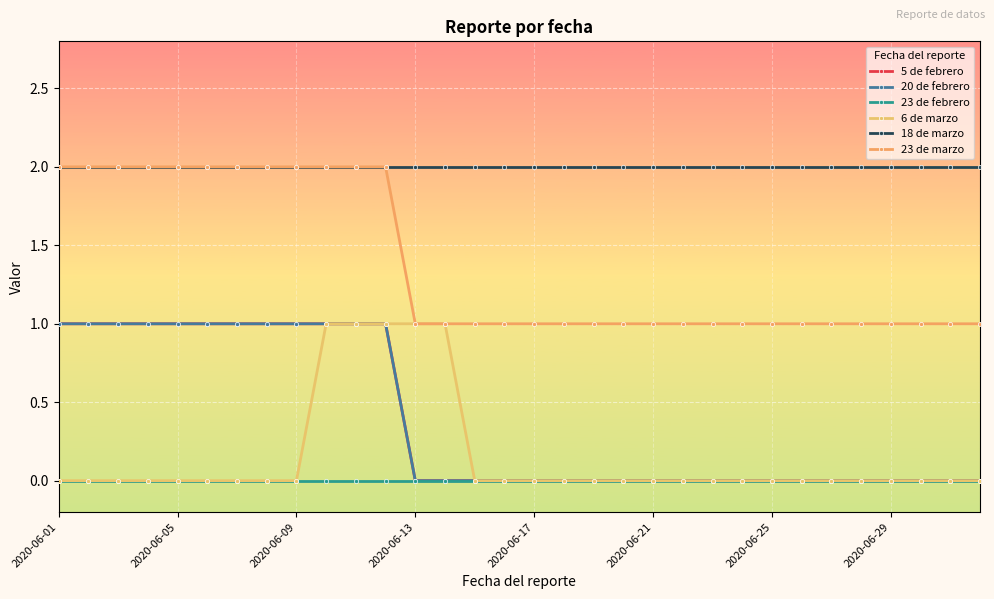

Which series has the widest spread of values?

5 de febrero